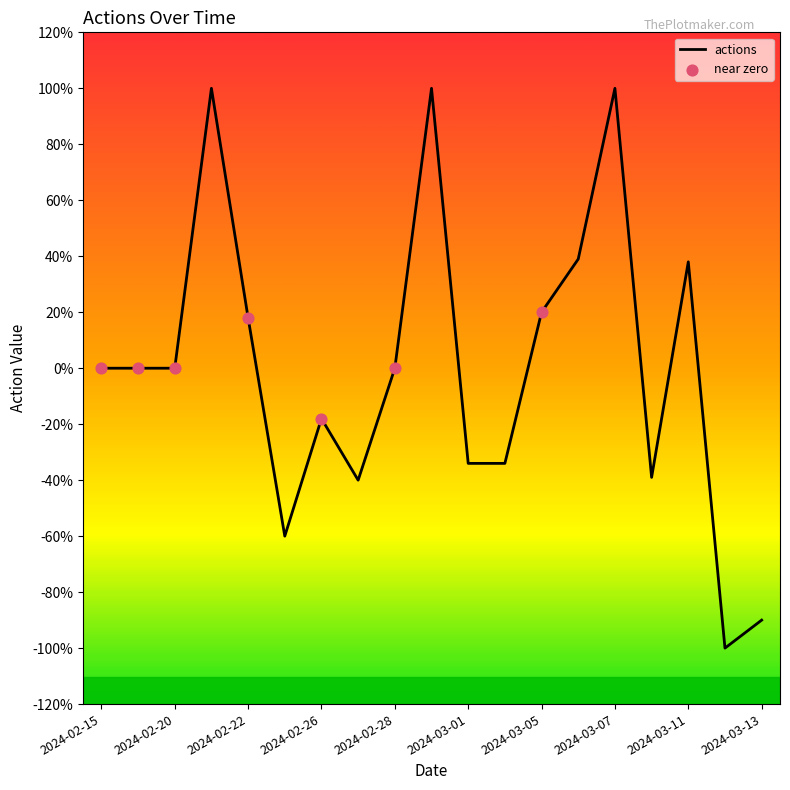

What is the greatest value displayed?

100